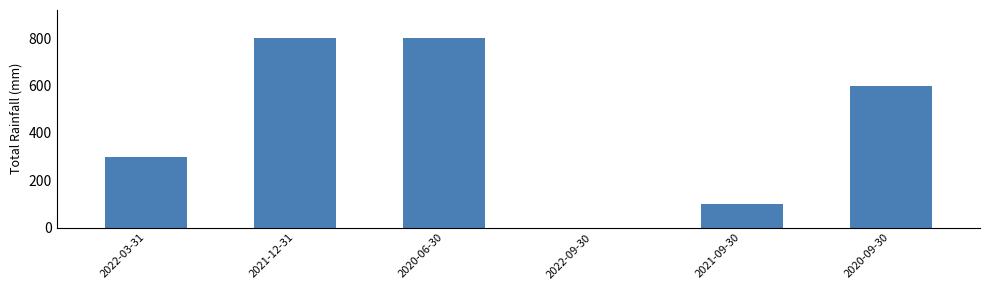

What is the average value?

433